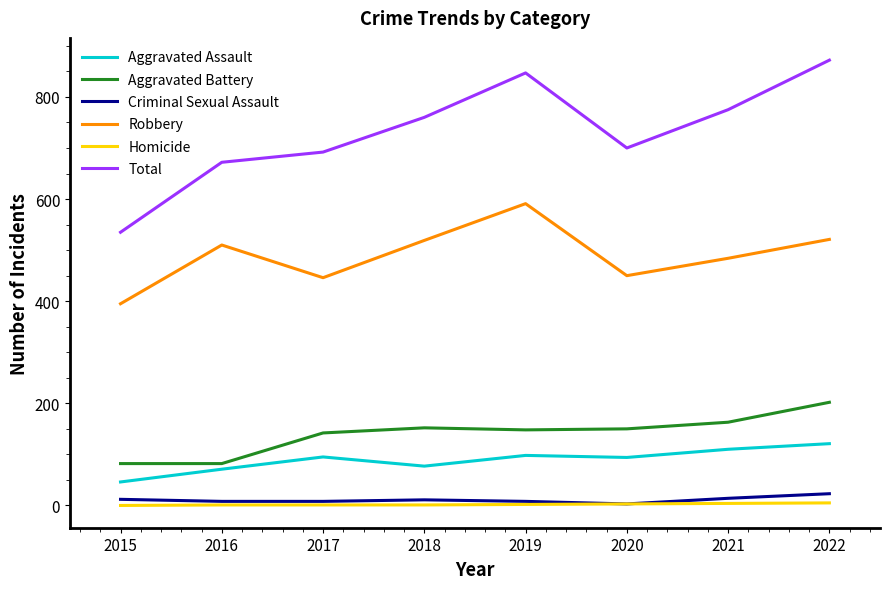

Does the chart display data point markers on the line(s)?

Yes